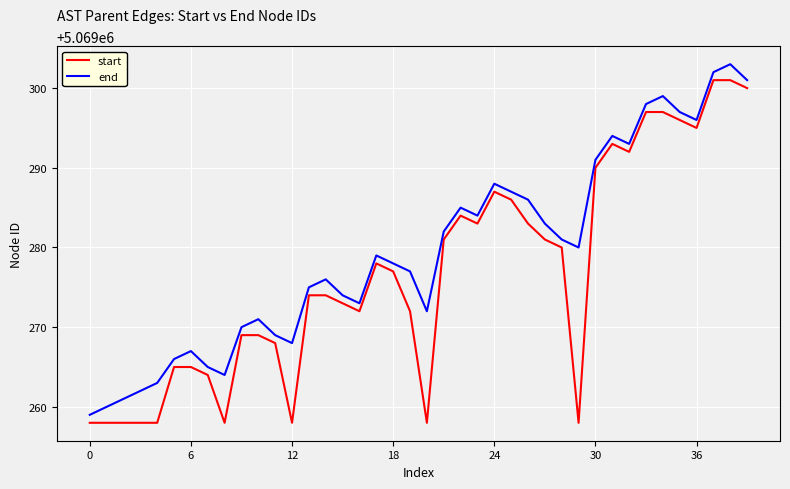

List the series in order of their peak value, lowest first.

start, end